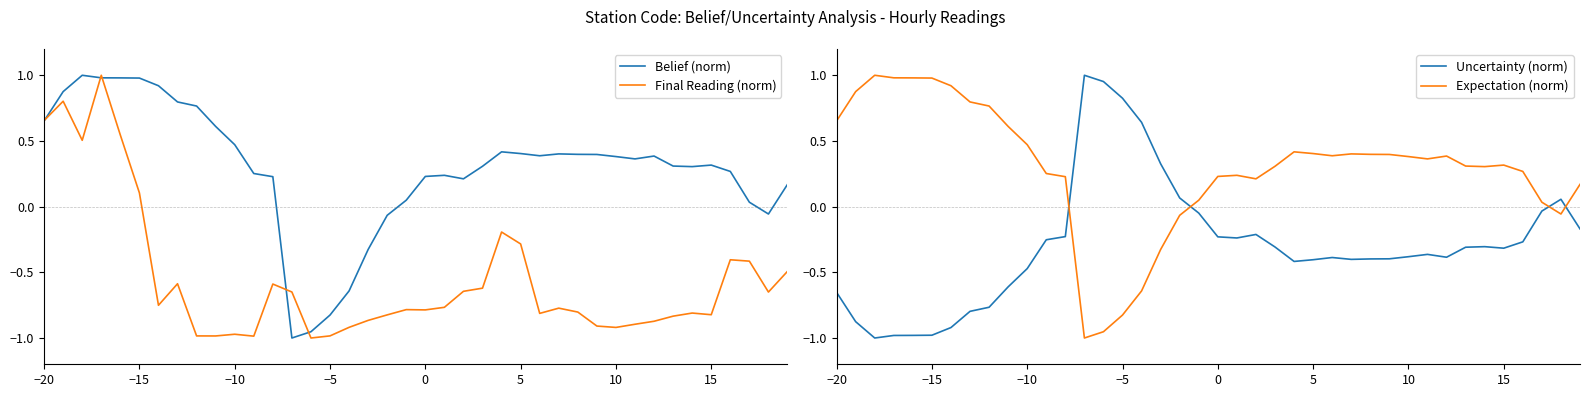

Where does the Final Reading (norm) series first go above 0?

−20